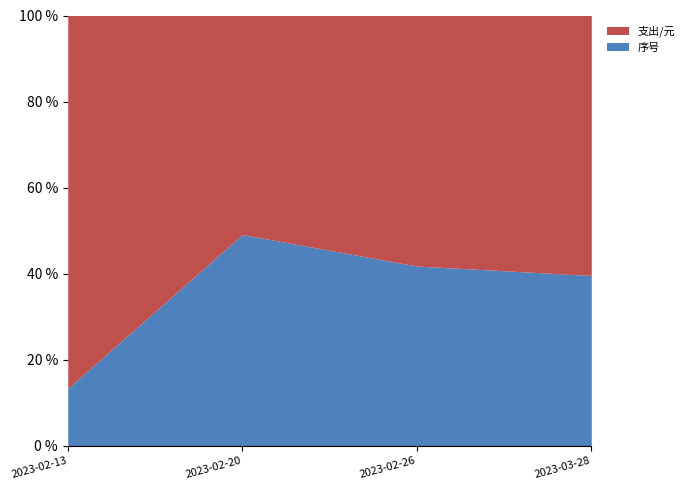

Reading left to right, list all the values displayed in this chart.

序号: 20	27	33	19
支出/元: 130	28	46	29